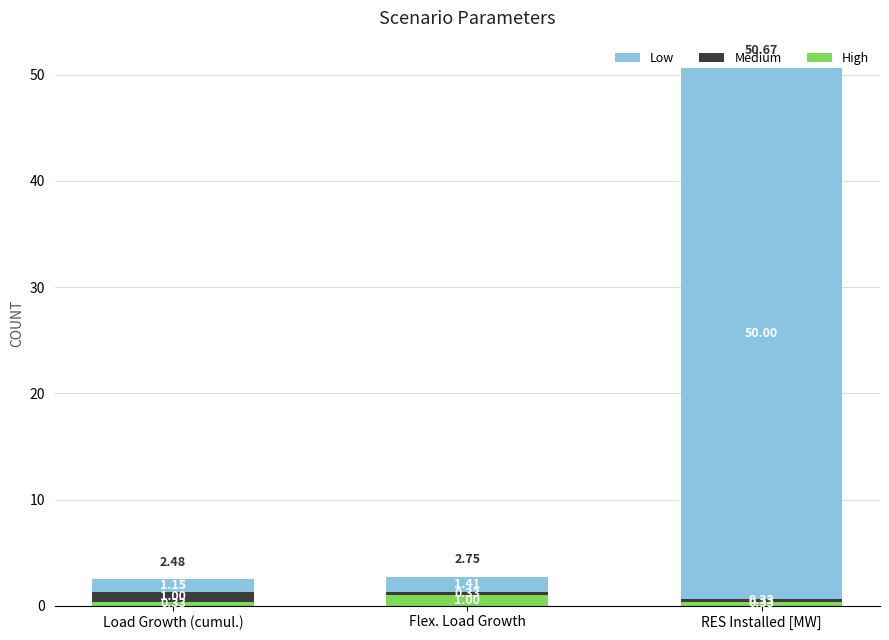

Which category has the highest value in the High series?

Flex. Load Growth